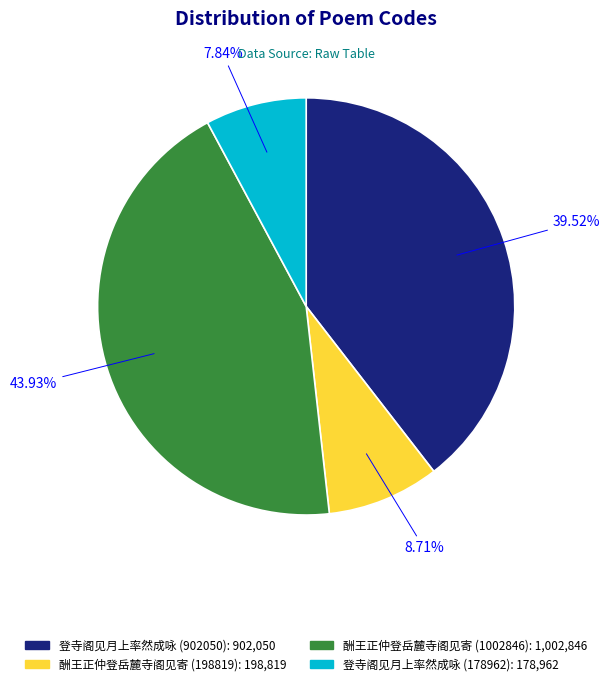

To the nearest percent, what is the difference between the largest and smallest slice percentages?

36%